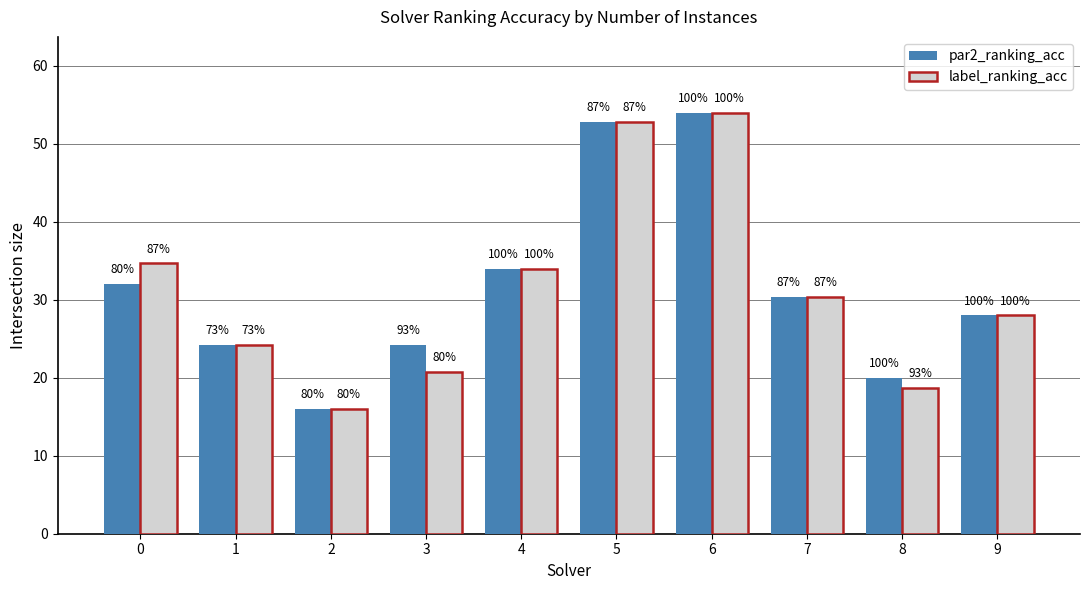

Is it true that par2_ranking_acc equals 34.0 at 4?

True